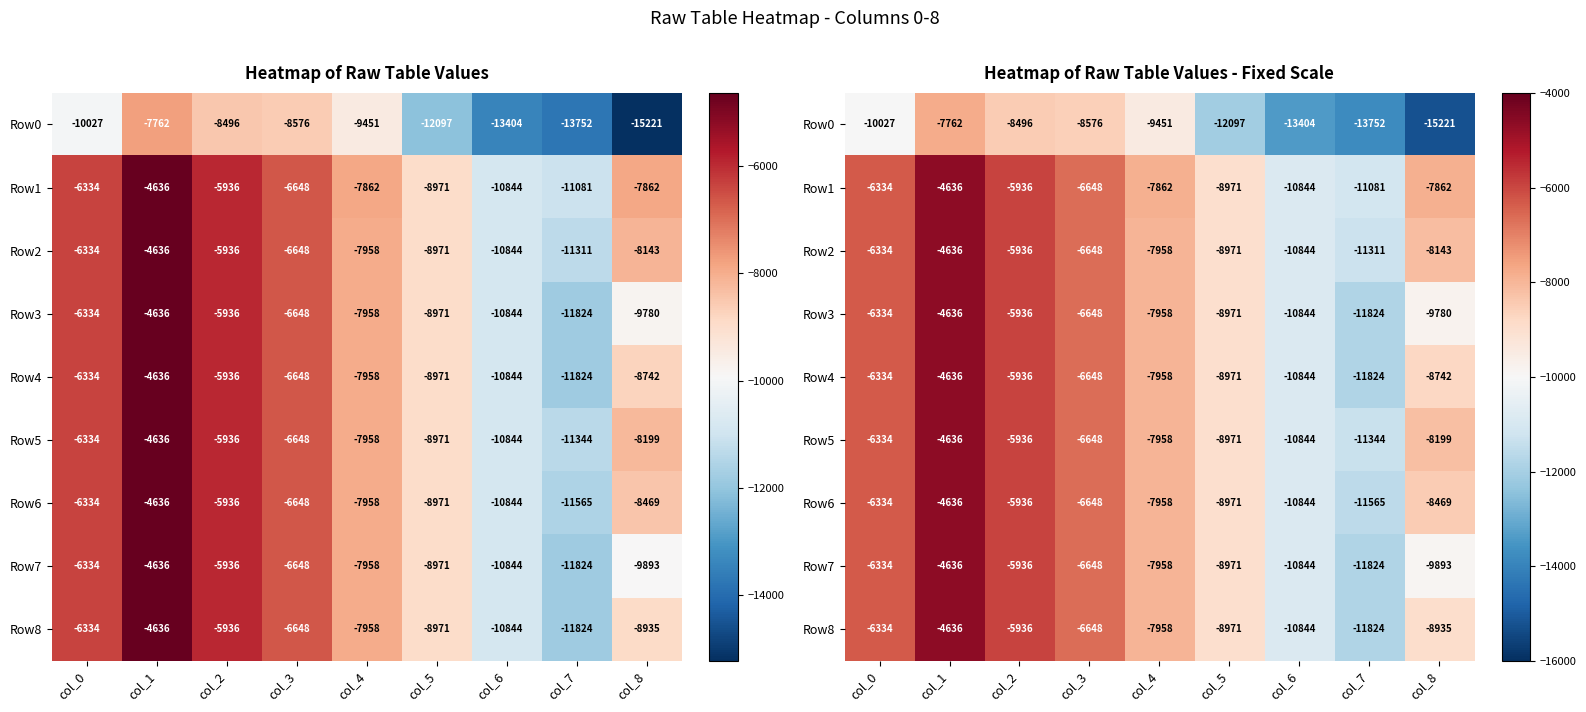

What is the smallest value displayed?

-15221